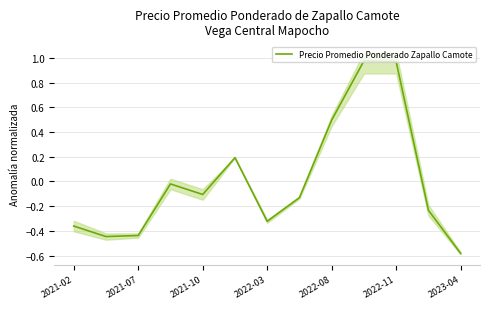

Is it true that Precio Promedio Ponderado Zapallo Camote equals 0.9 at 2022-08?

False